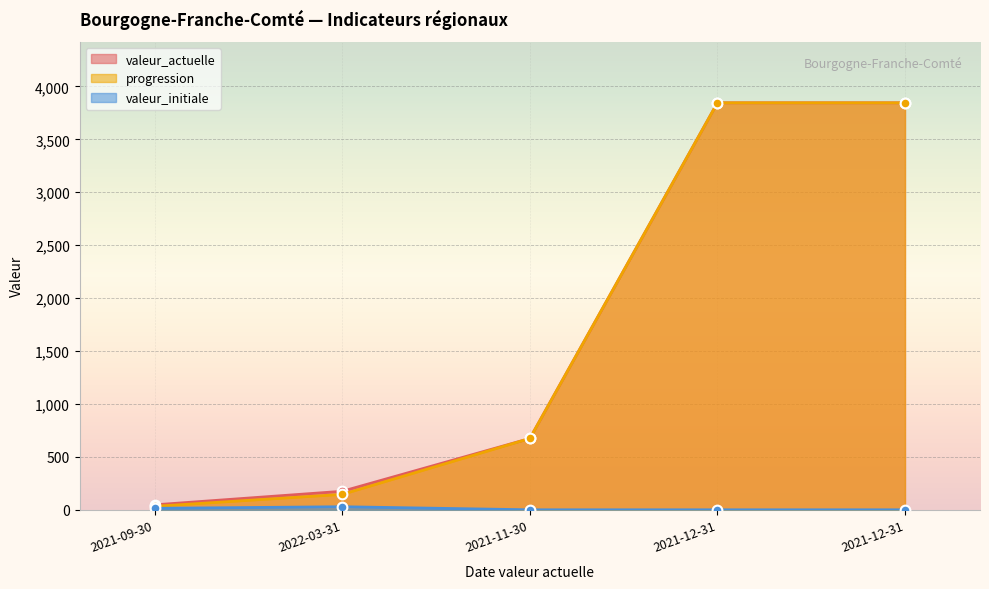

Count the number of categories in the chart.

5